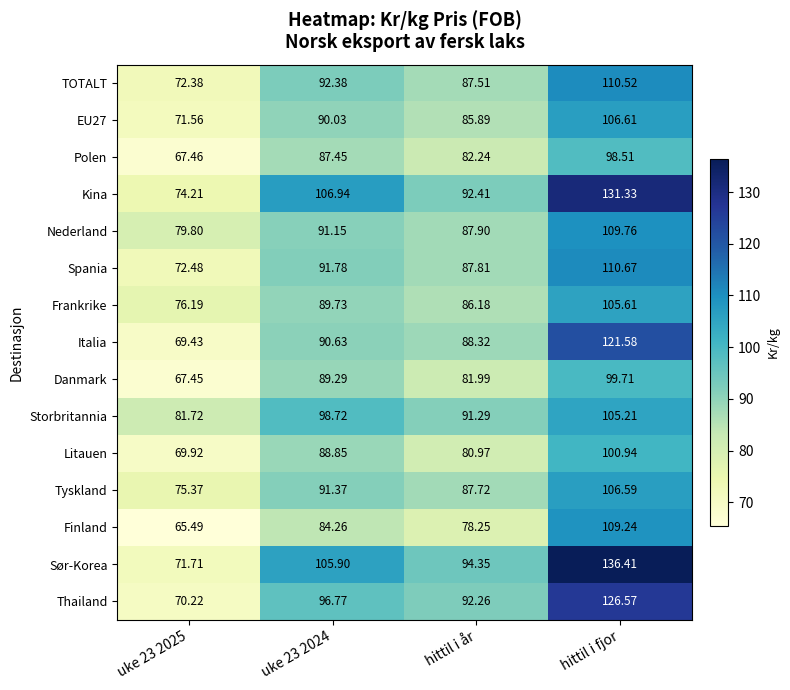

Which series has the largest total across all categories?

Sør-Korea